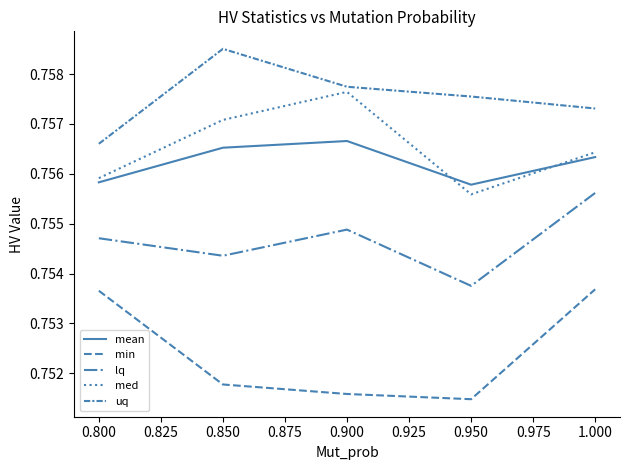

What is the minimum value for lq?

0.8